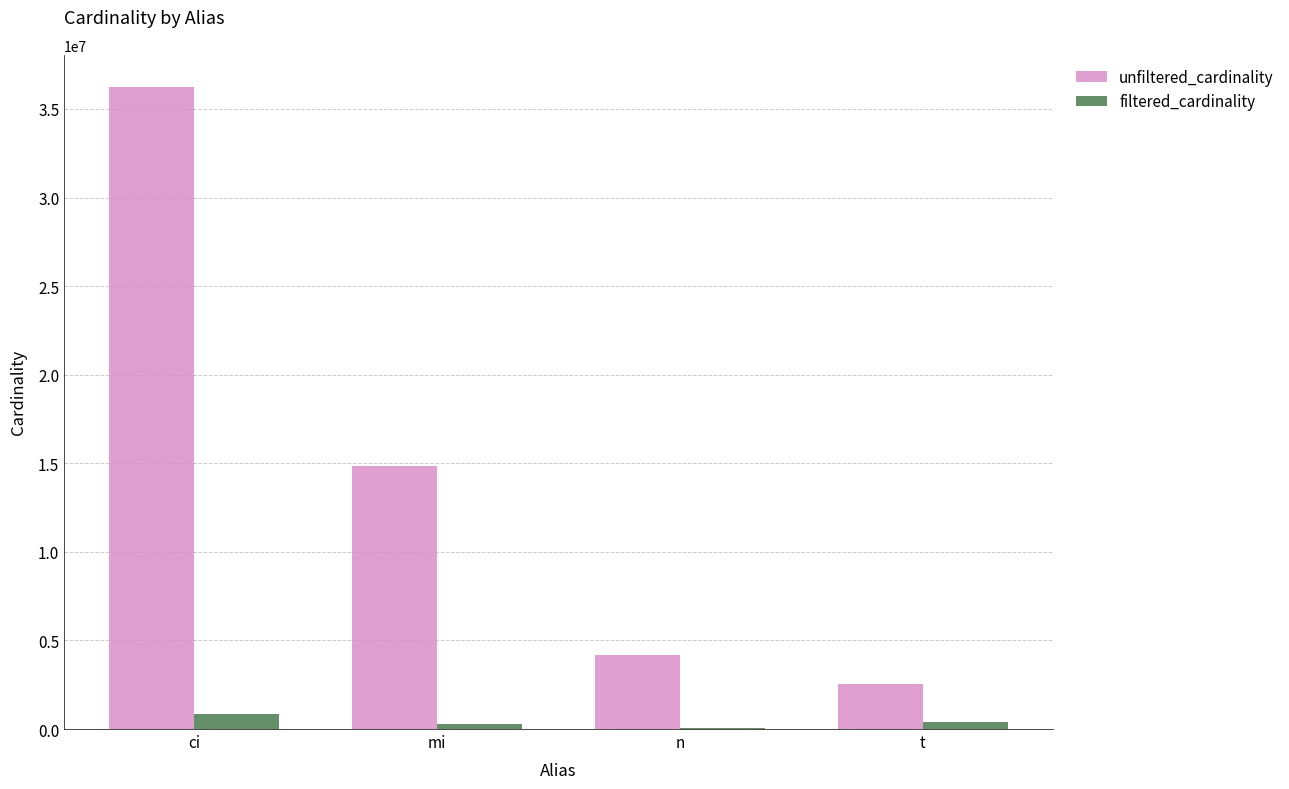

Which series changed the most between mi and t?

unfiltered_cardinality